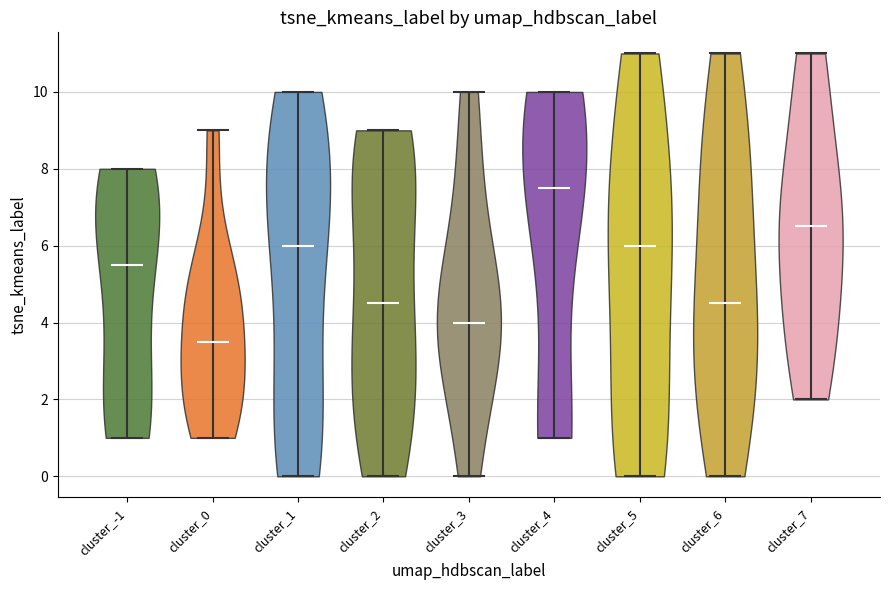

Which violin has the lowest median line?

cluster_0